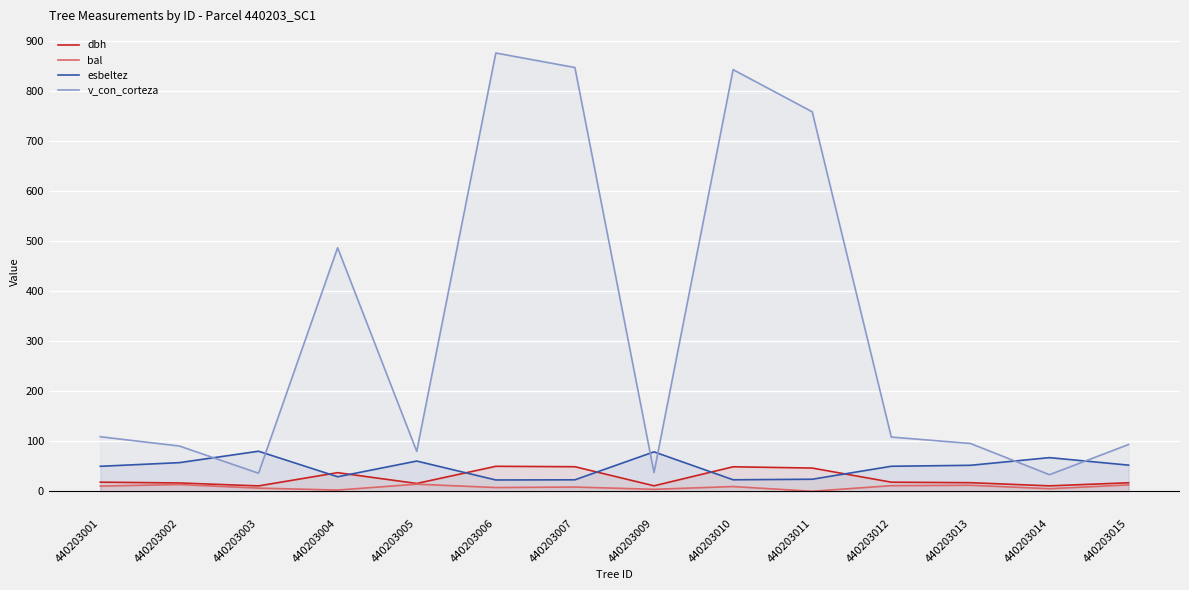

True or false: bal and v_con_corteza intersect in this chart.

False